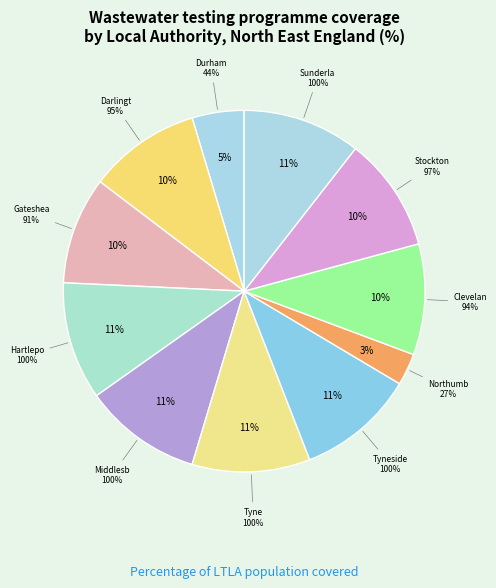

What percentage is the County Durham slice, to the nearest percent?

5%